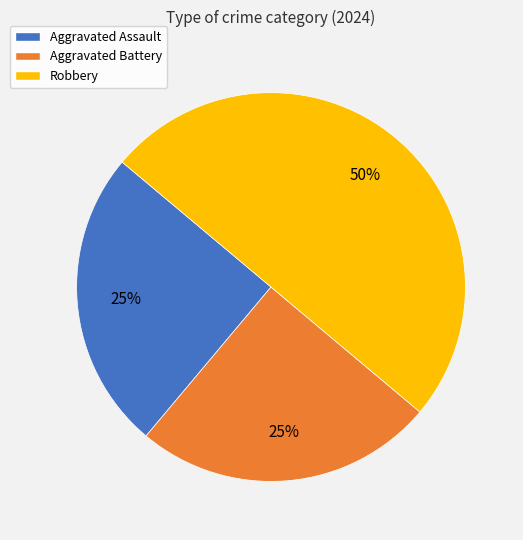

To the nearest percent, what portion does Robbery represent?

50%